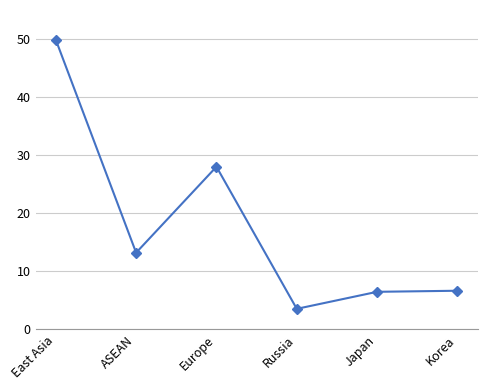

What is the greatest value displayed?

49.9